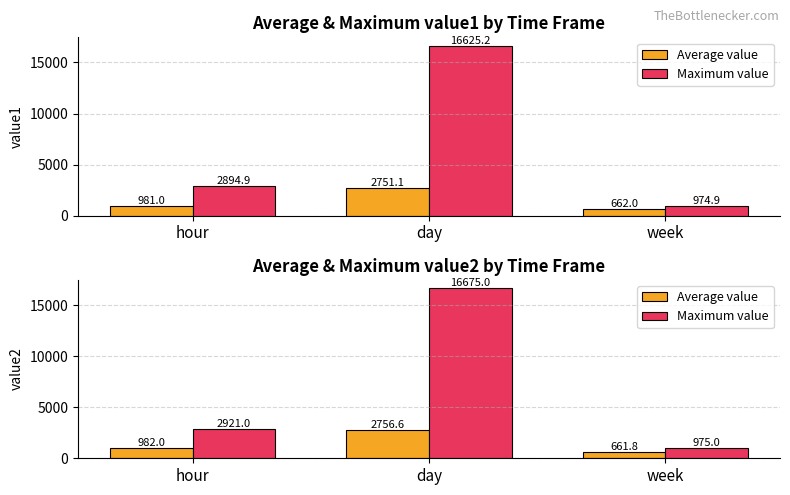

What position from the left is hour?

1